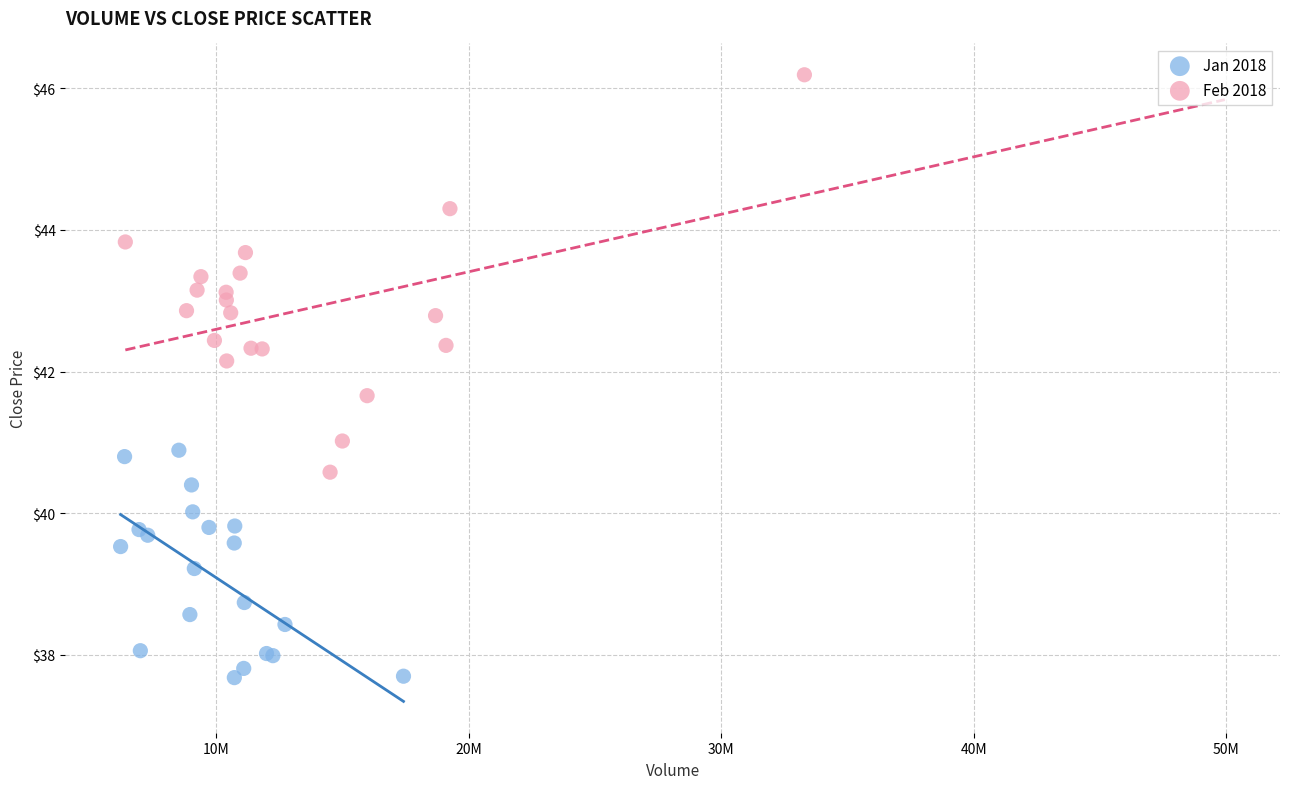

Which series has the widest spread of Y values?

Feb 2018